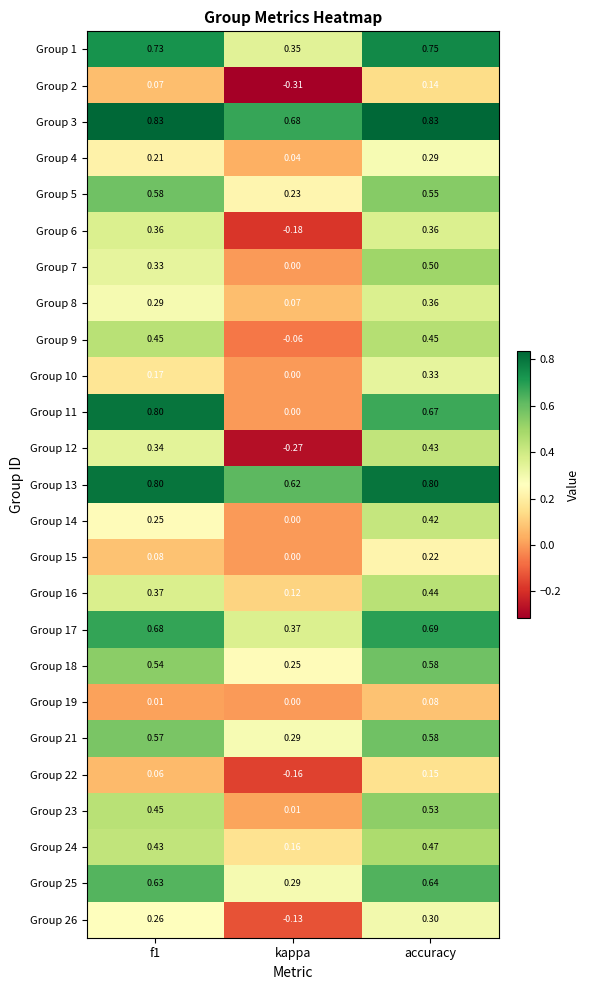

Count the number of data series in this chart.

25